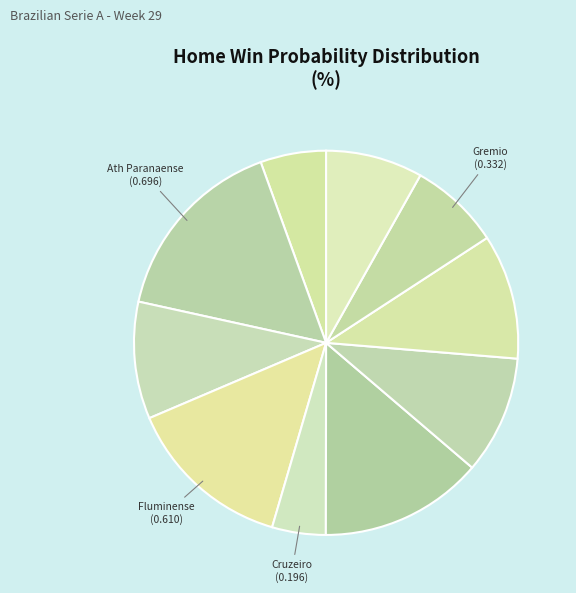

Which slice is the largest?

Ath Paranaense